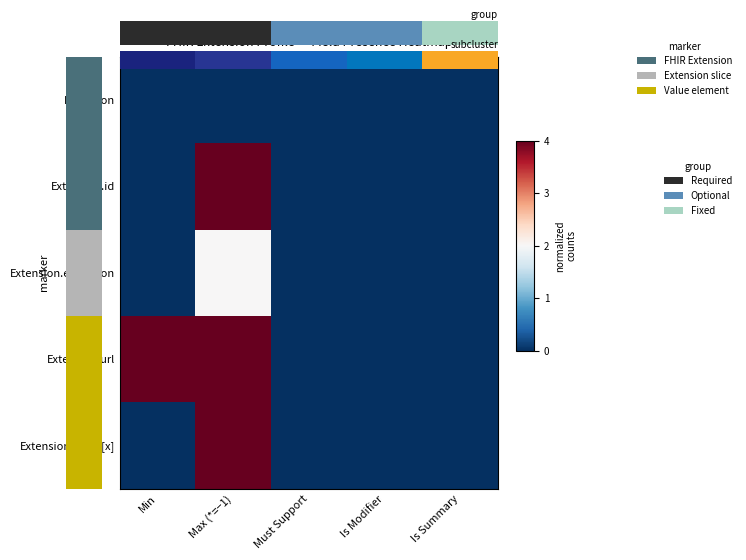

At which category is the sum across all series the highest?

Max (*=−1)